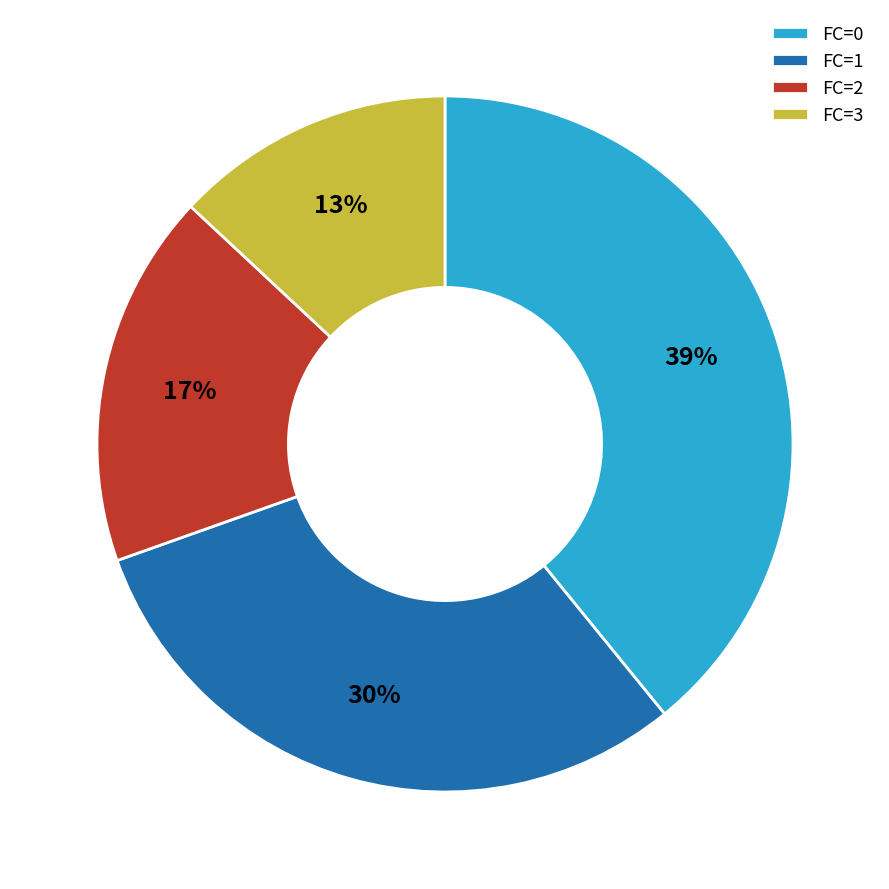

Is it true that FC=2 is 30% of the pie?

False